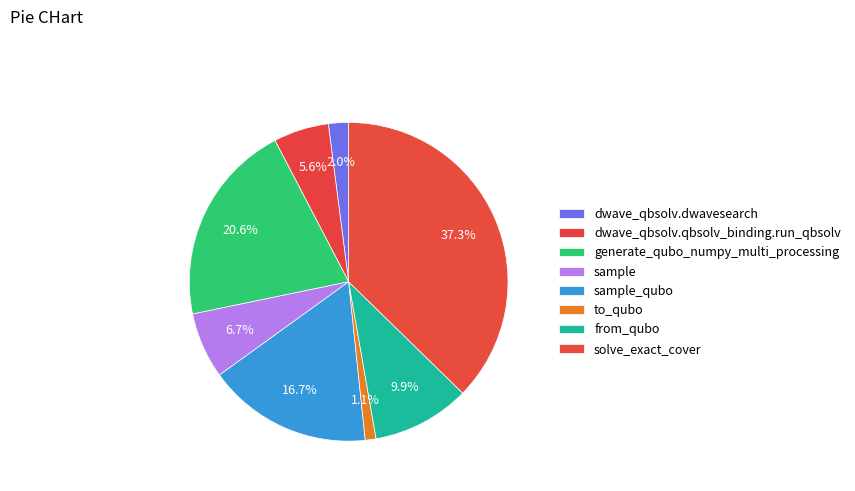

How much of the chart is everything except solve_exact_cover?

62.7%